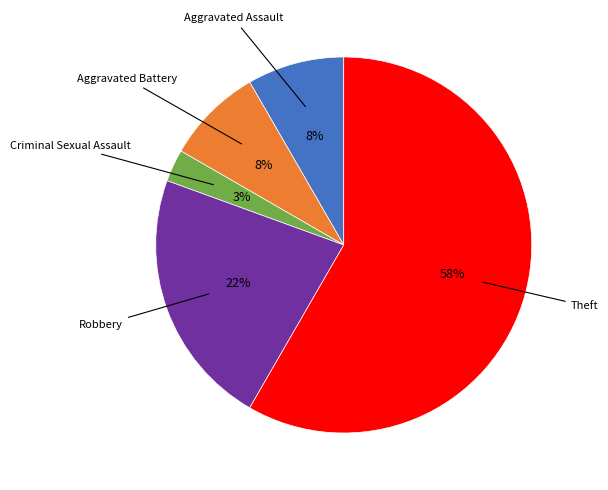

To the nearest percent, what is the average slice percentage?

20%